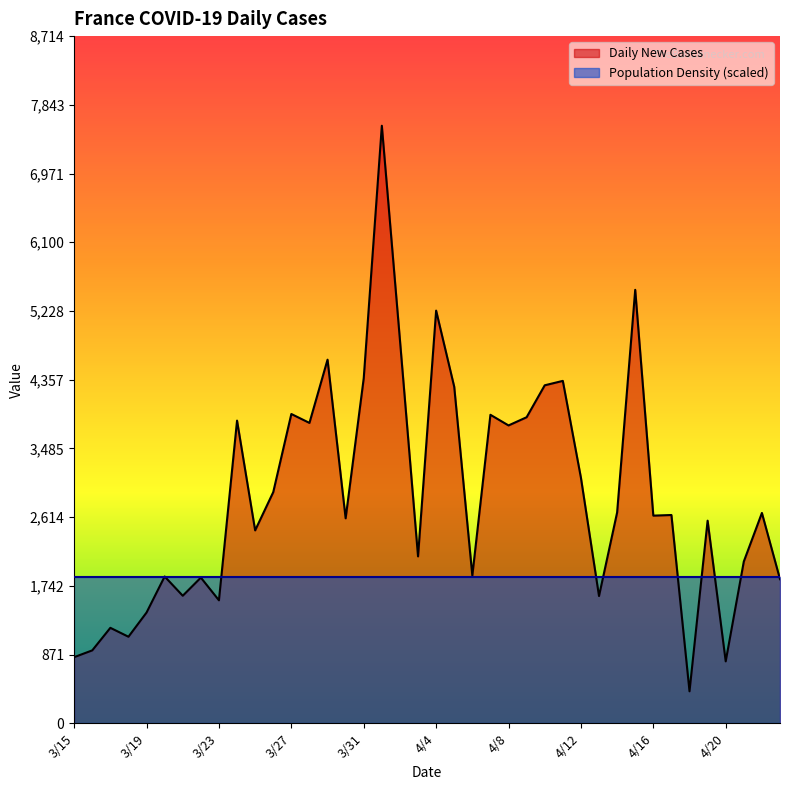

Reading right to left, list all the values displayed in this chart.

1827	2667	2051	785	2569	405	2641	2633	5497	2673	1613	3114	4342	4286	3881	3777	3912	1873	4267	5233	2116	4861	7578	4376	2599	4611	3809	3922	2931	2446	3838	1559	1847	1617	1861	1404	1097	1210	924	838